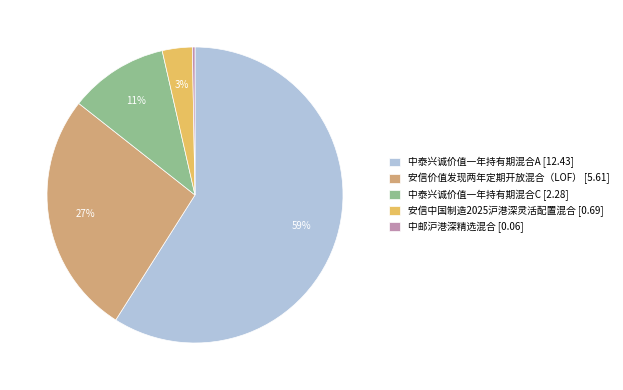

Is there a majority slice in this chart?

Yes